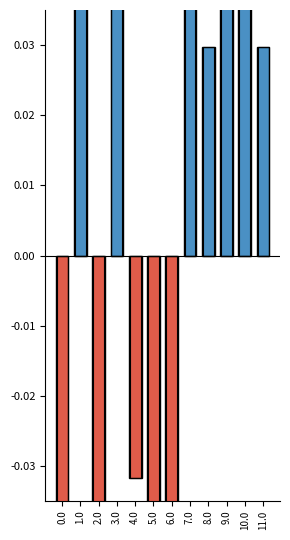

What is the spread (max minus min) of values at 2.0?

0.2